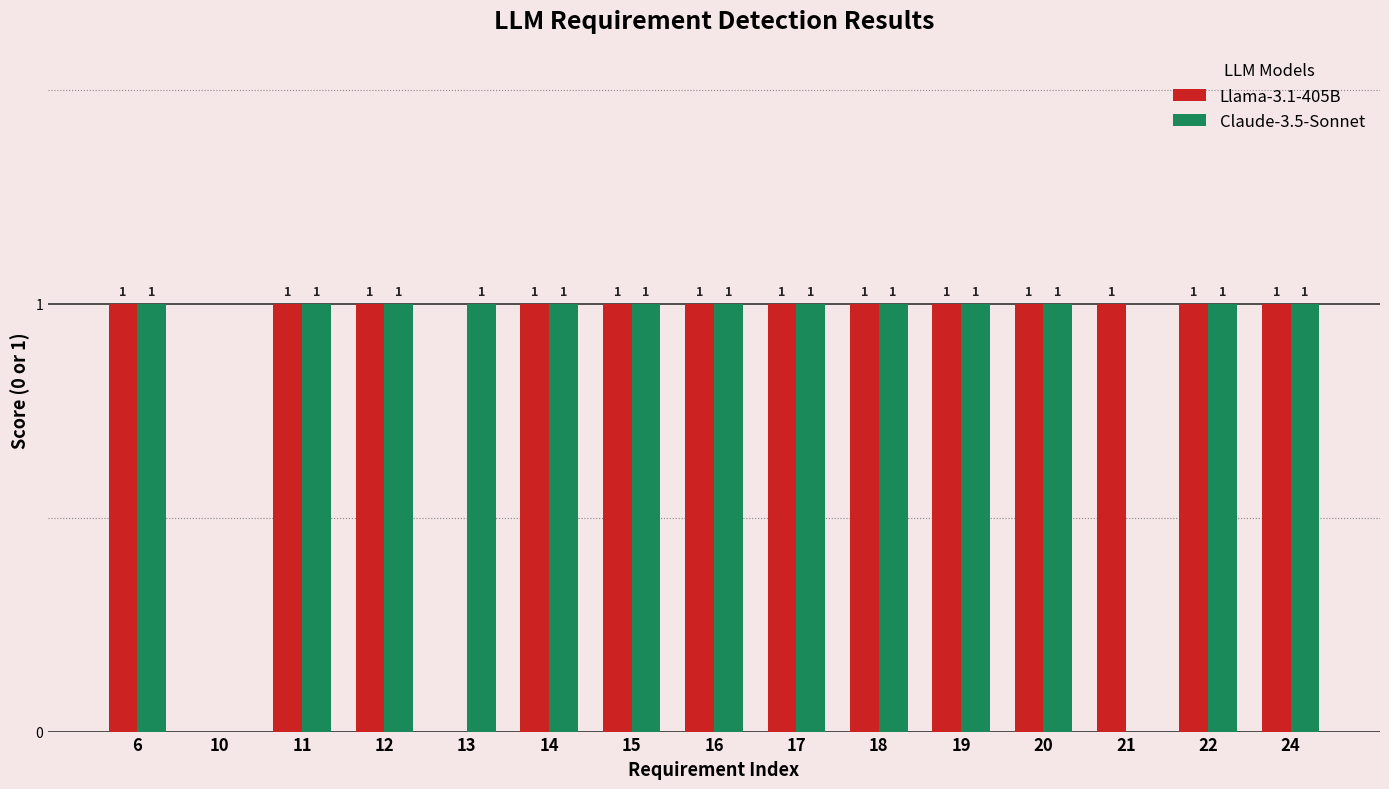

The Llama-3.1-405B series shows 0 at 10. True or false?

True